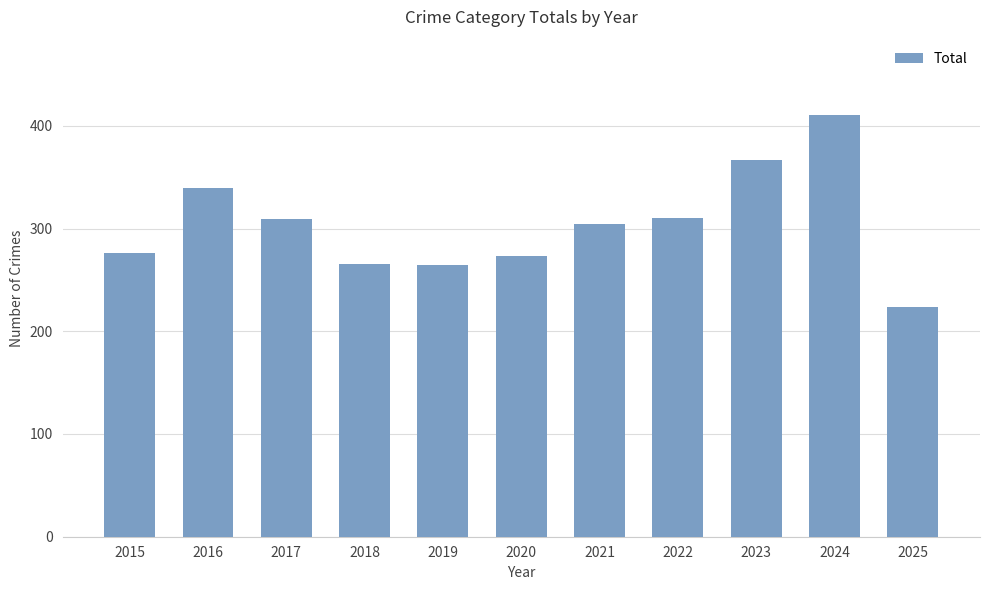

Which label corresponds to the largest value in the chart?

2024